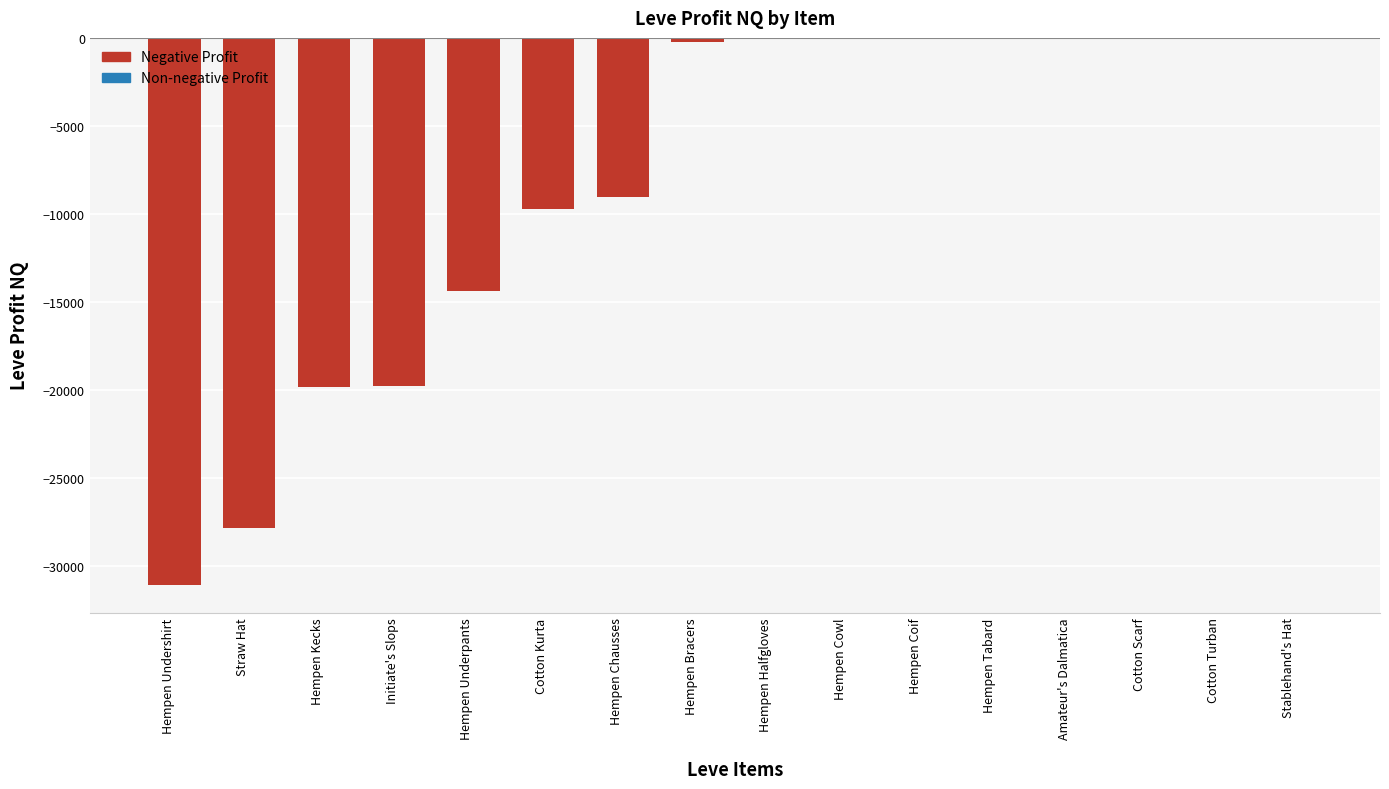

Between Straw Hat and Hempen Underpants, which is larger?

Hempen Underpants